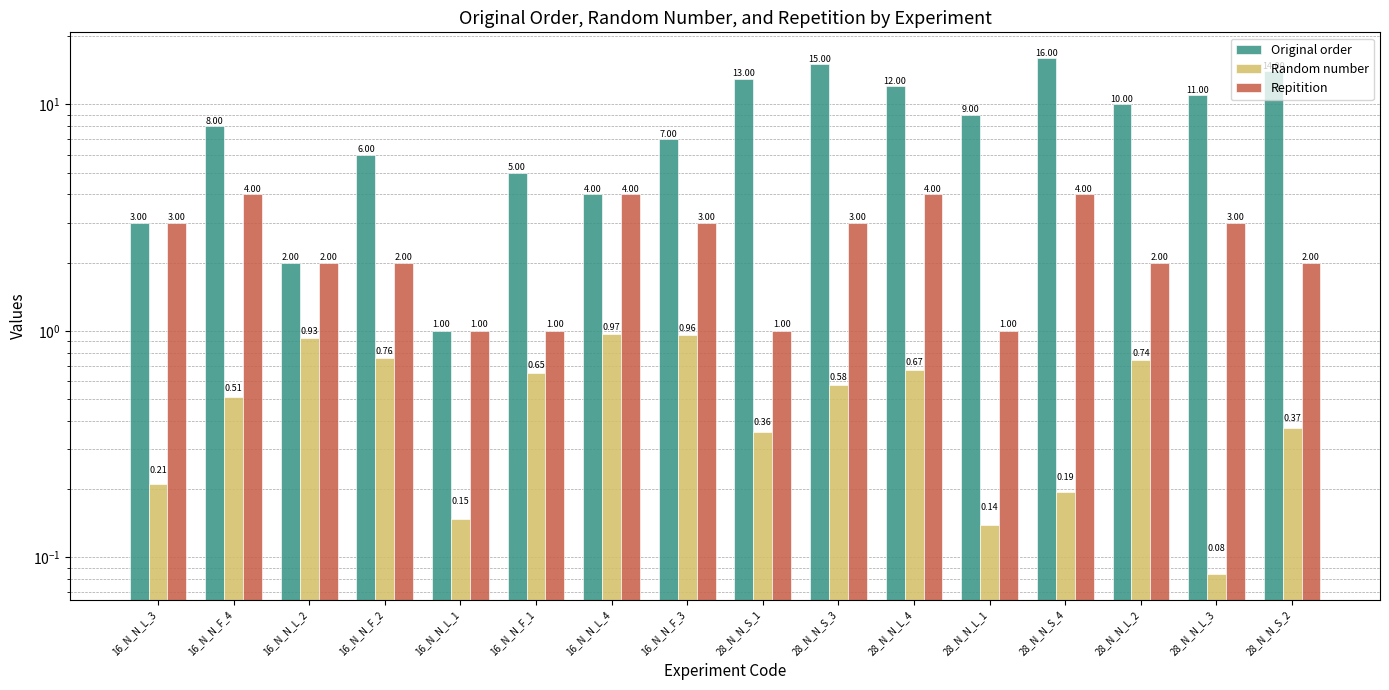

Which category has the highest value across all series?

28_N_N_S_4